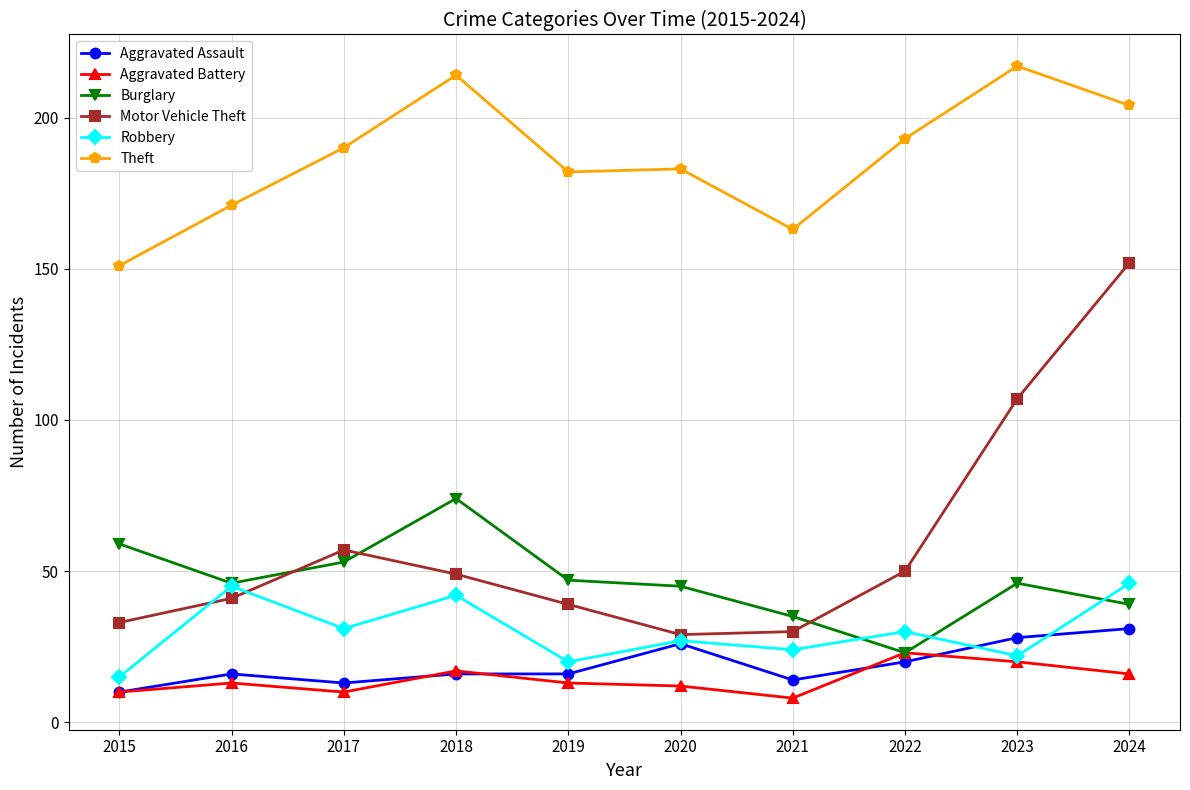

The value of Theft at 2016 is 171. True or false?

True